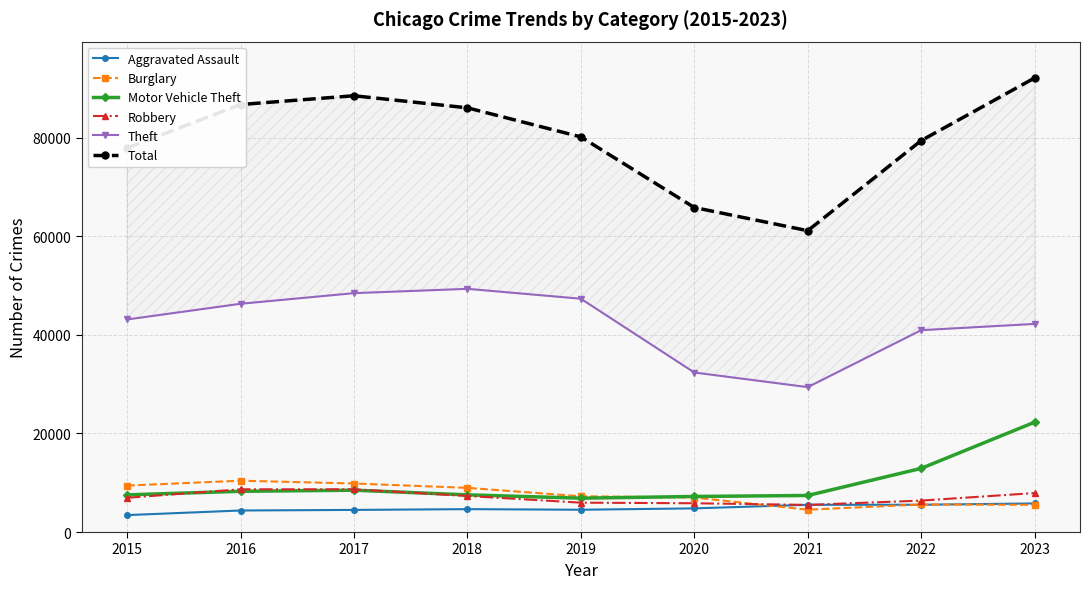

What is the value of the Total point at the 7th from the left?

61134